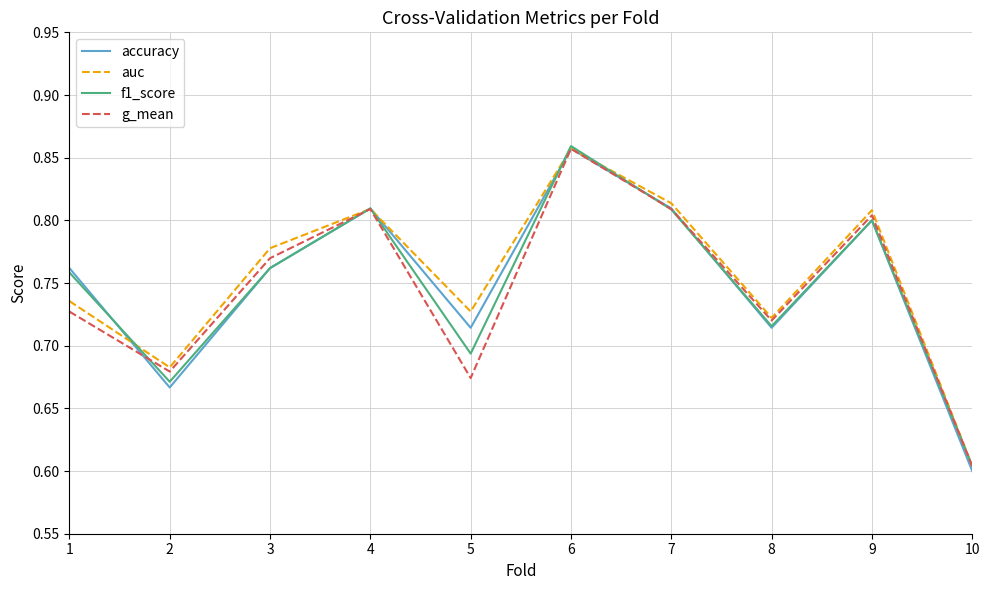

Where is f1_score nearest to the value 0?

10